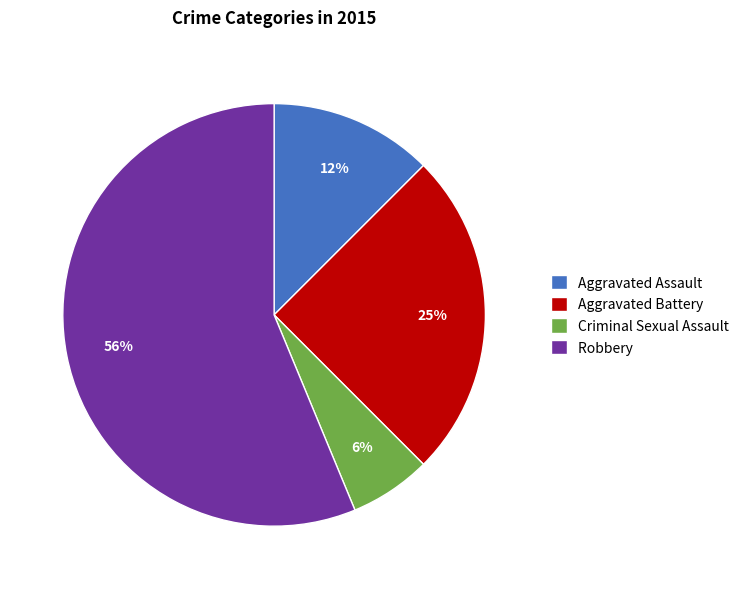

The Aggravated Assault slice represents 12% of the pie. True or false?

True